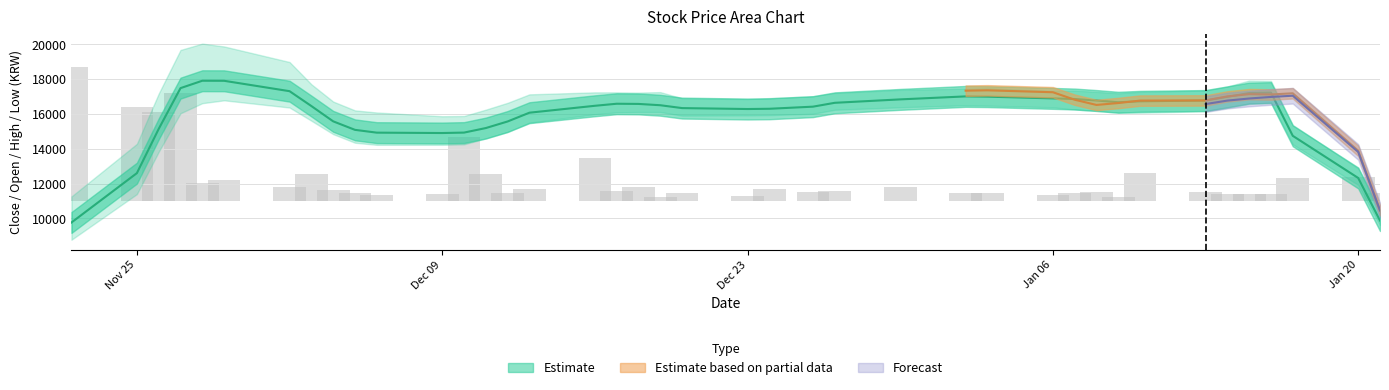

What is the sum of all High values?

702000